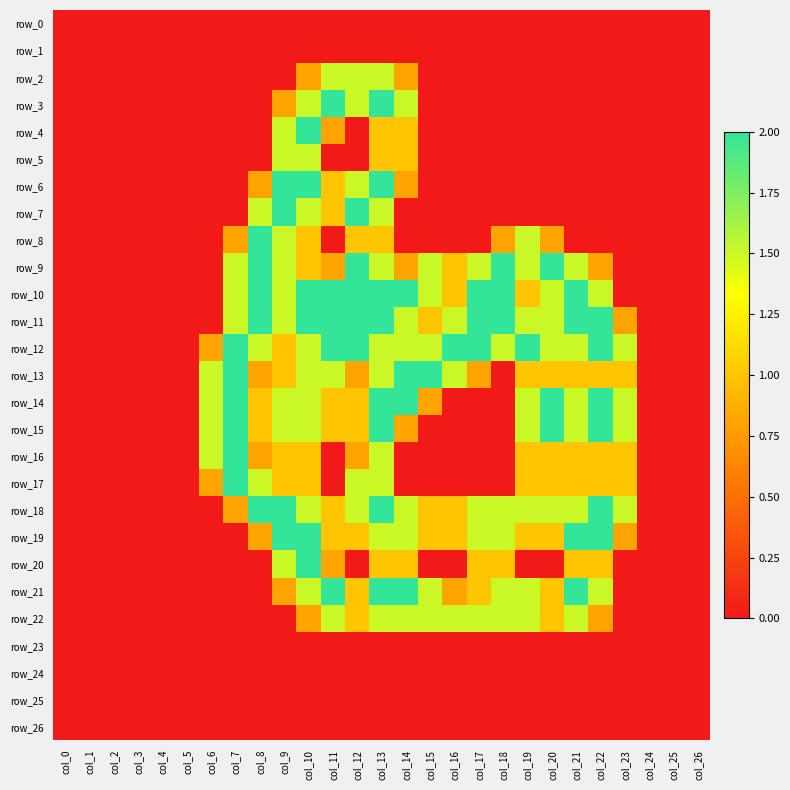

How many categories are shown in the chart?

27